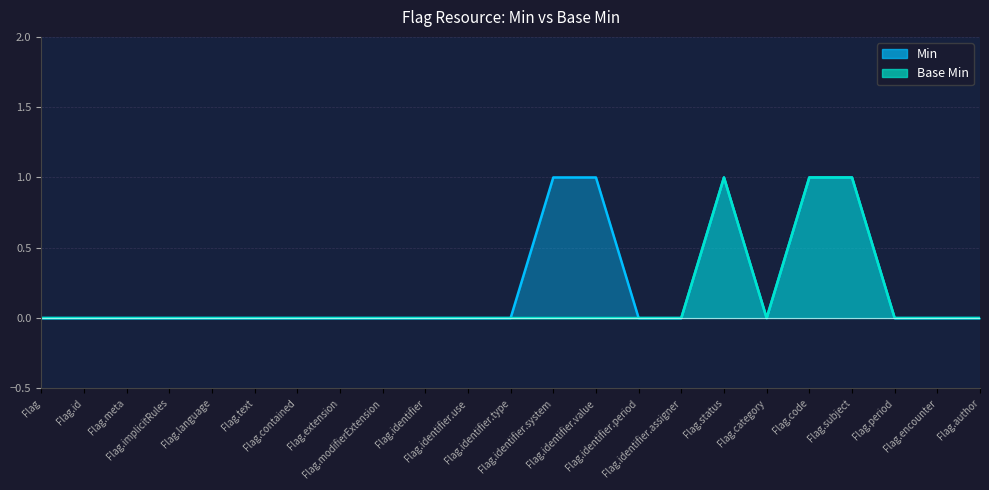

In Base Min, how many points are lower than both neighbors (excluding endpoints)?

1